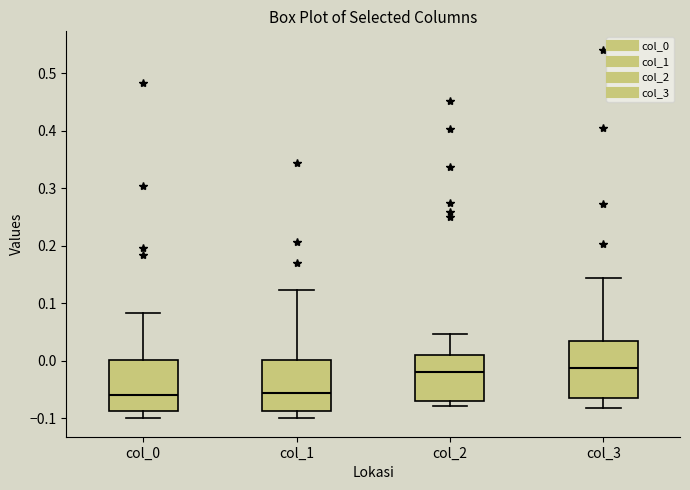

Where does the upper whisker of the box for col_0 end on the y-axis? The values are not printed on the chart, so give them approximately, as read against the axis.

0.08